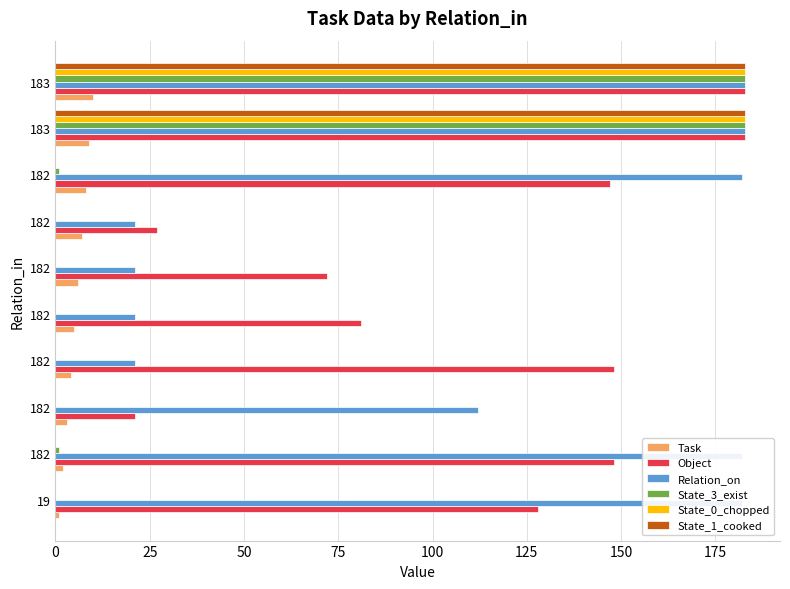

What are all the series names shown in the legend?

Task, Object, Relation_on, State_3_exist, State_0_chopped, State_1_cooked